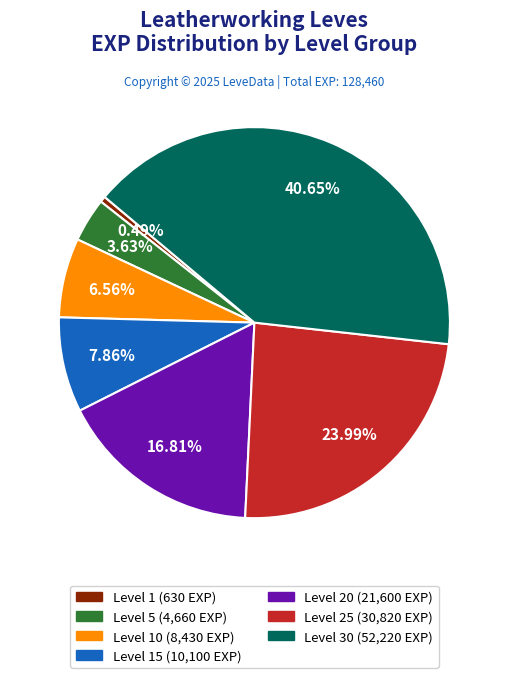

Is there any slice that represents more than half of the pie?

No